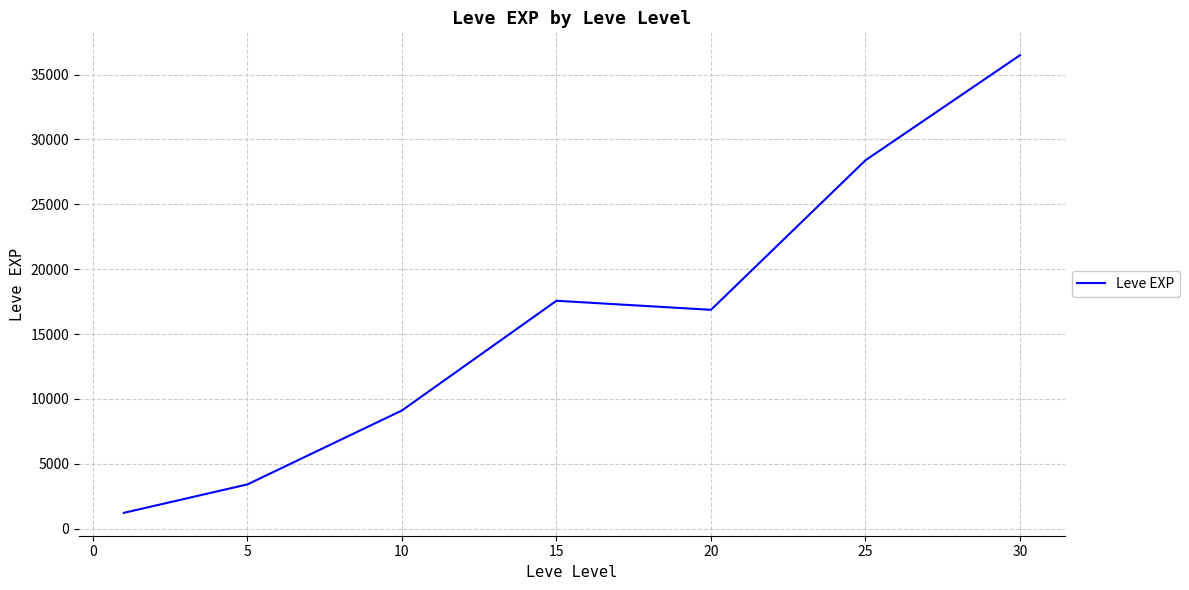

Does the chart display data point markers on the line(s)?

No